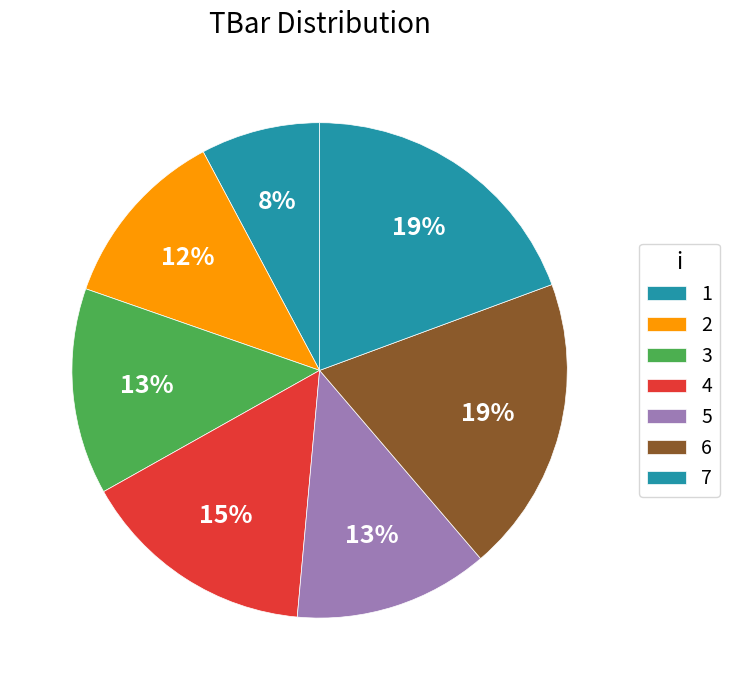

Do 1 and 3 together represent more than half of the pie?

No